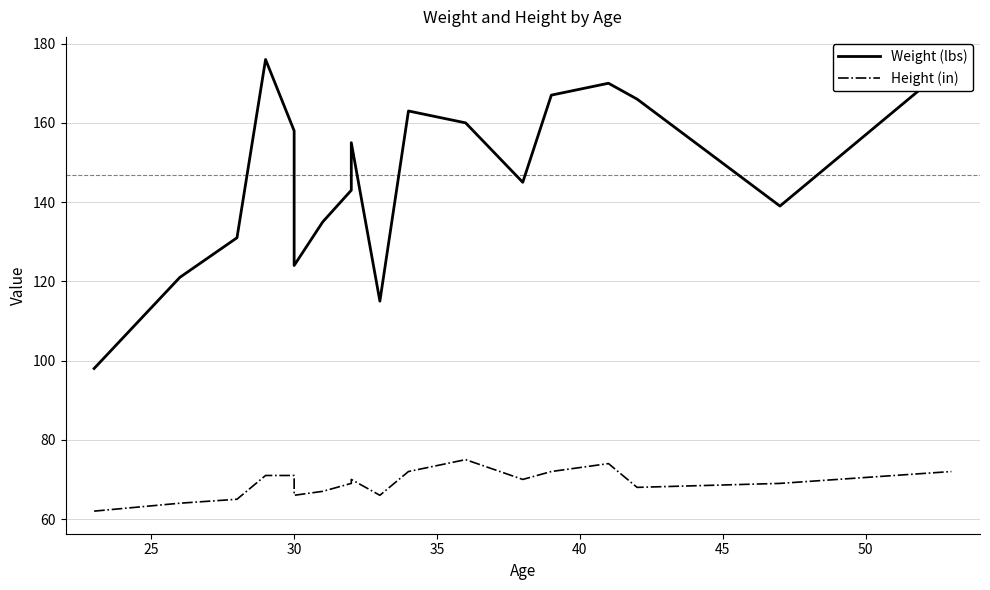

Reading left to right, extract all data points from this chart.

Weight (lbs): 98	121	131	176	158	124	135	143	155	115	163	160	145	167	170	166	139	175
Height (in): 62	64	65	71	71	66	67	69	70	66	72	75	70	72	74	68	69	72